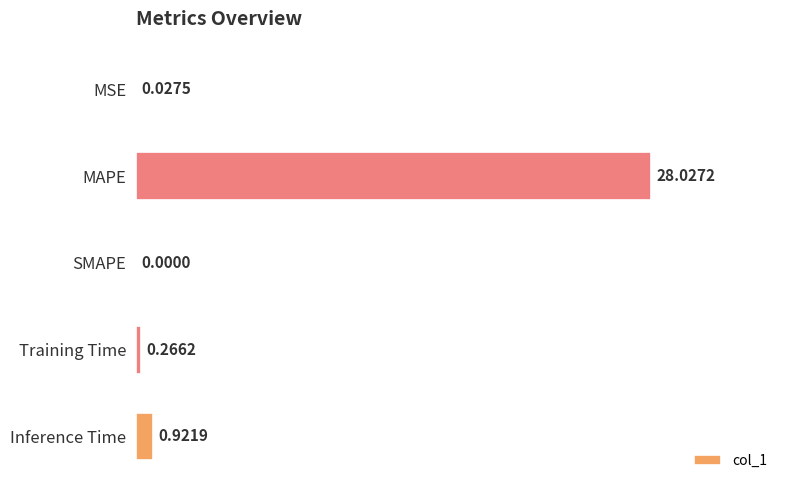

At which label is the value closest to 14?

Inference Time